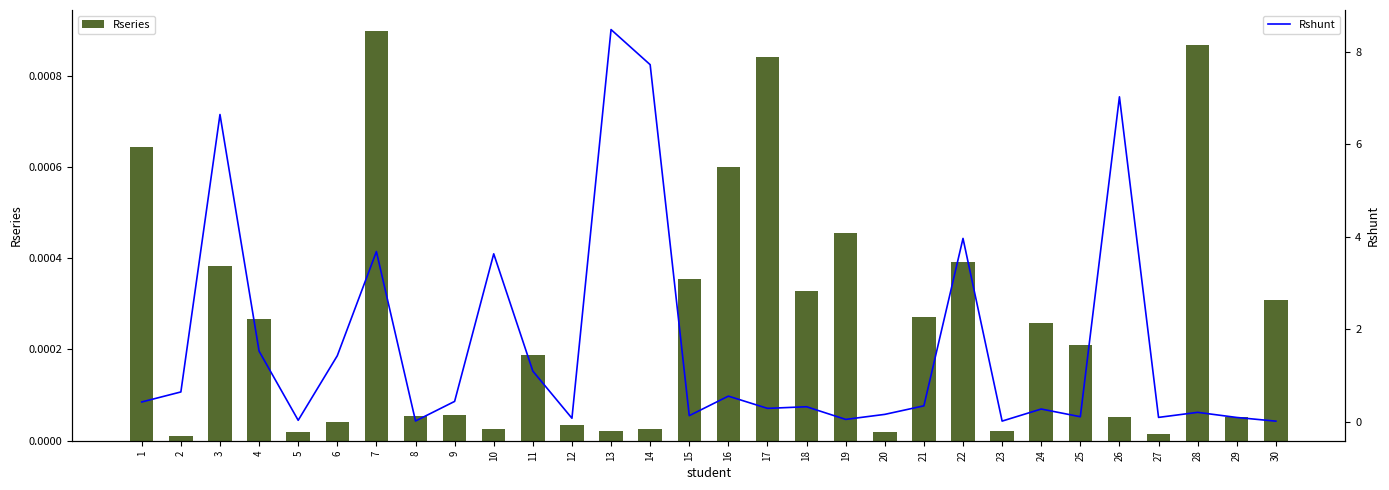

Is it true that Rshunt equals 0.6 at 2?

True